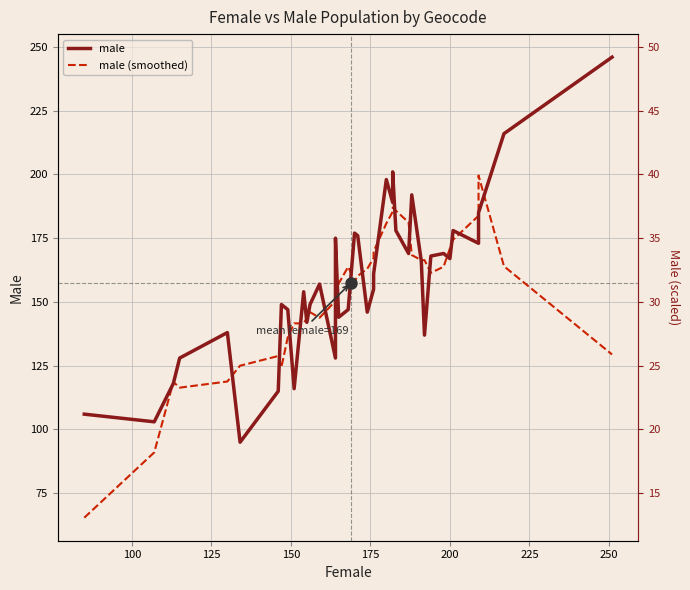

True or false: male has a value of 94.7 at 17.

False